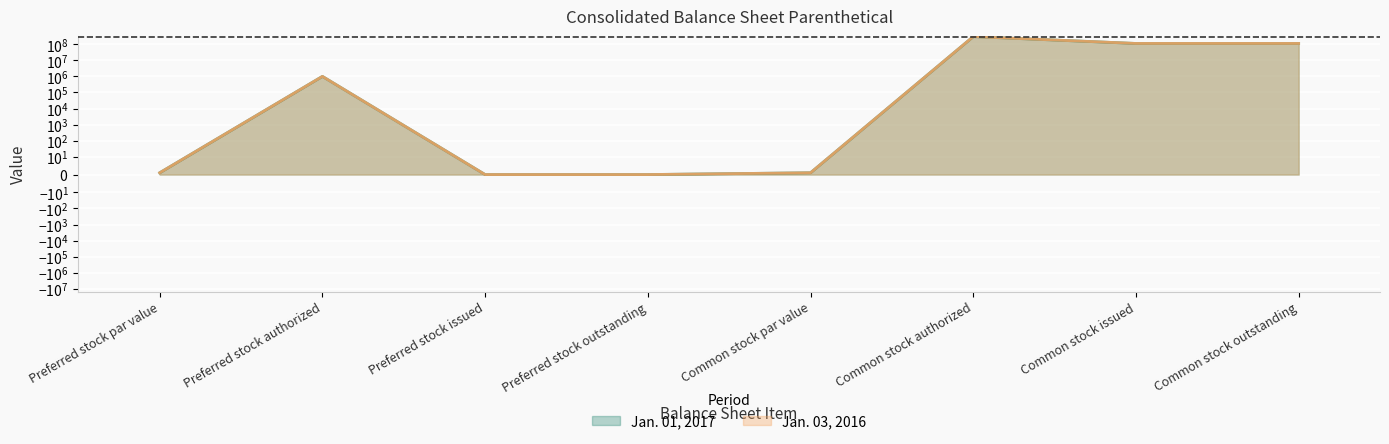

True or false: Jan. 03, 2016 has a value of 112481000 at Common stock issued.

True